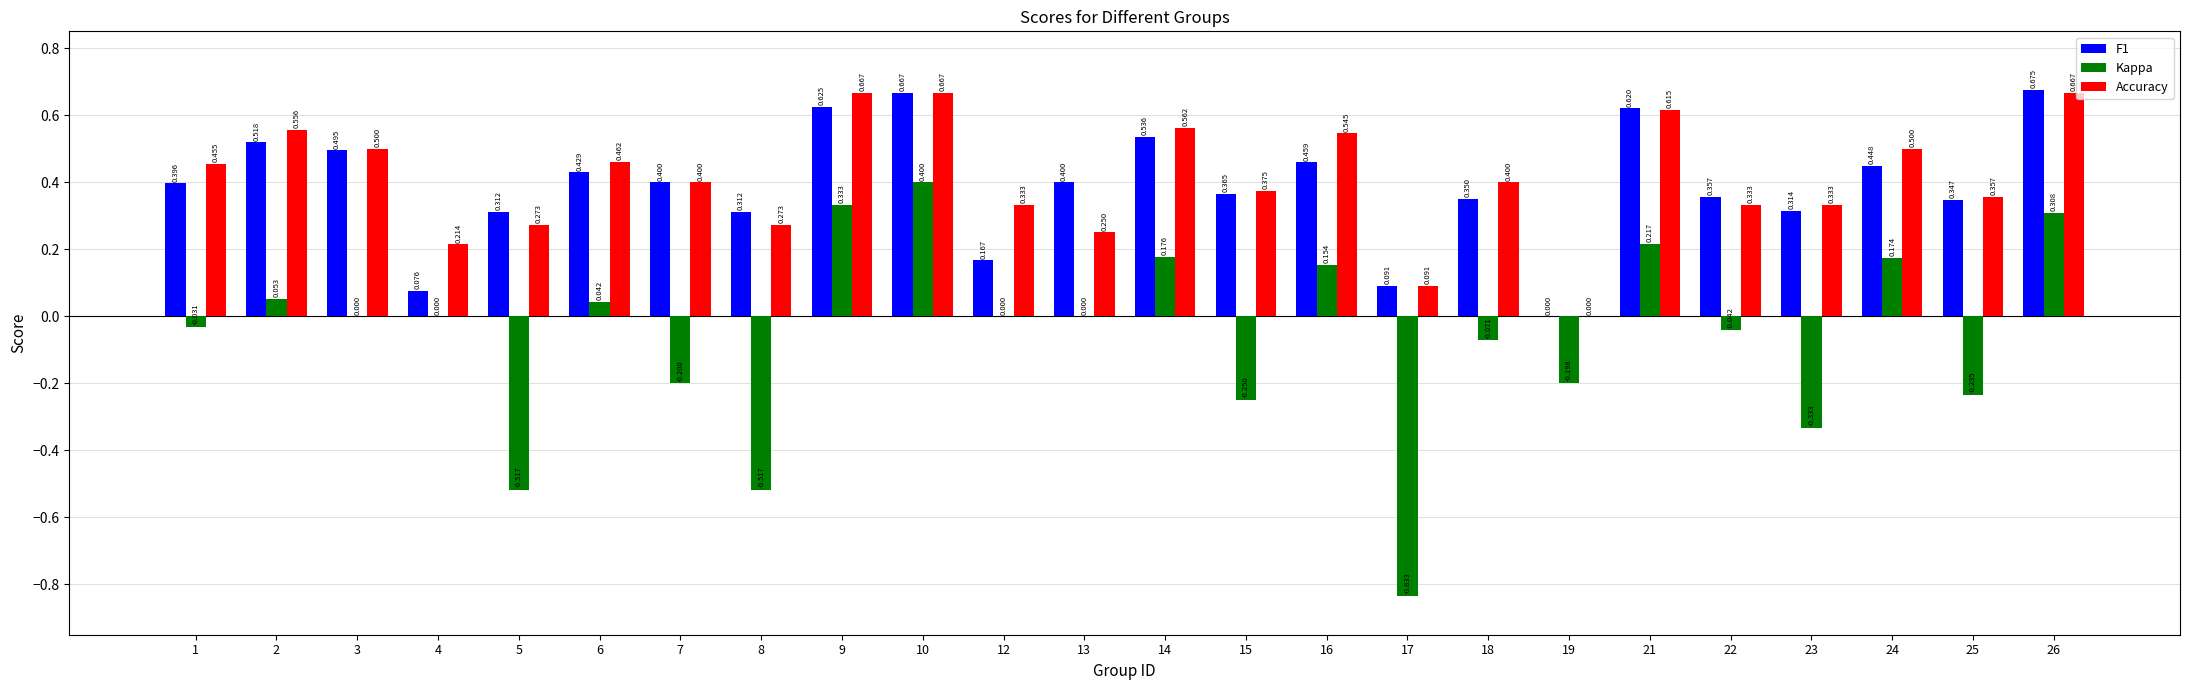

What is the spread (max minus min) of values at 1?

0.5